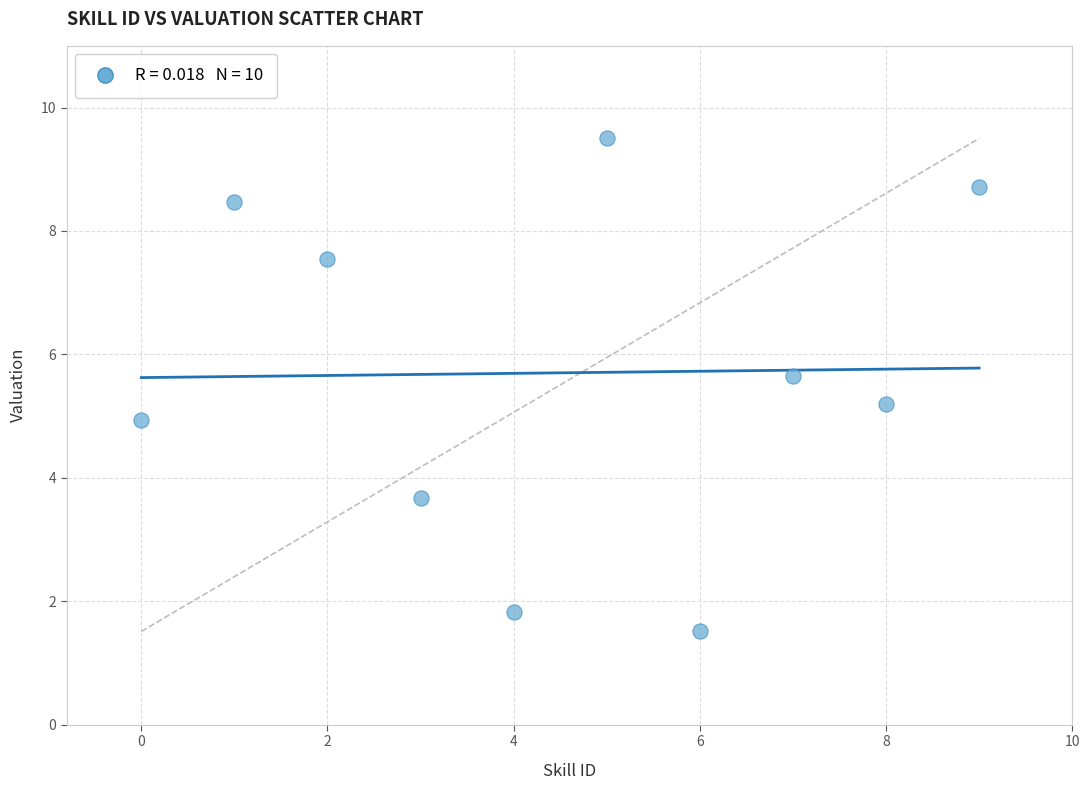

What is the average Y value?

5.7